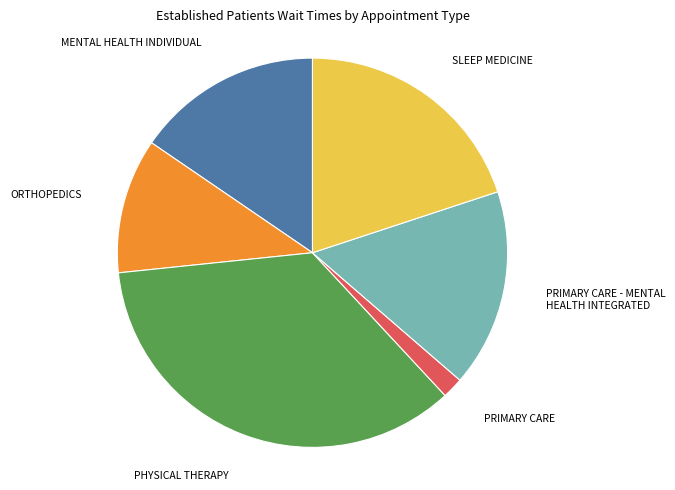

Does any single category account for the majority?

No